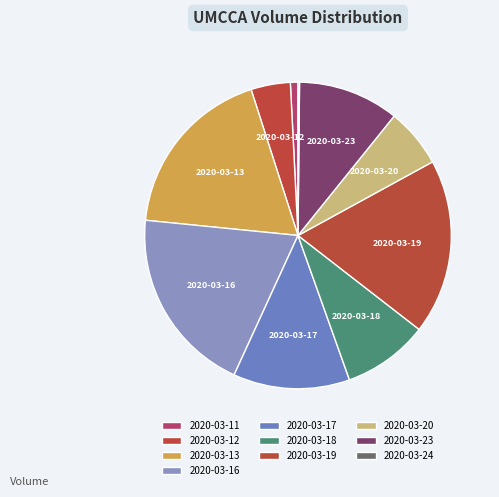

Is it true that 2020-03-23 is 11% of the pie?

True